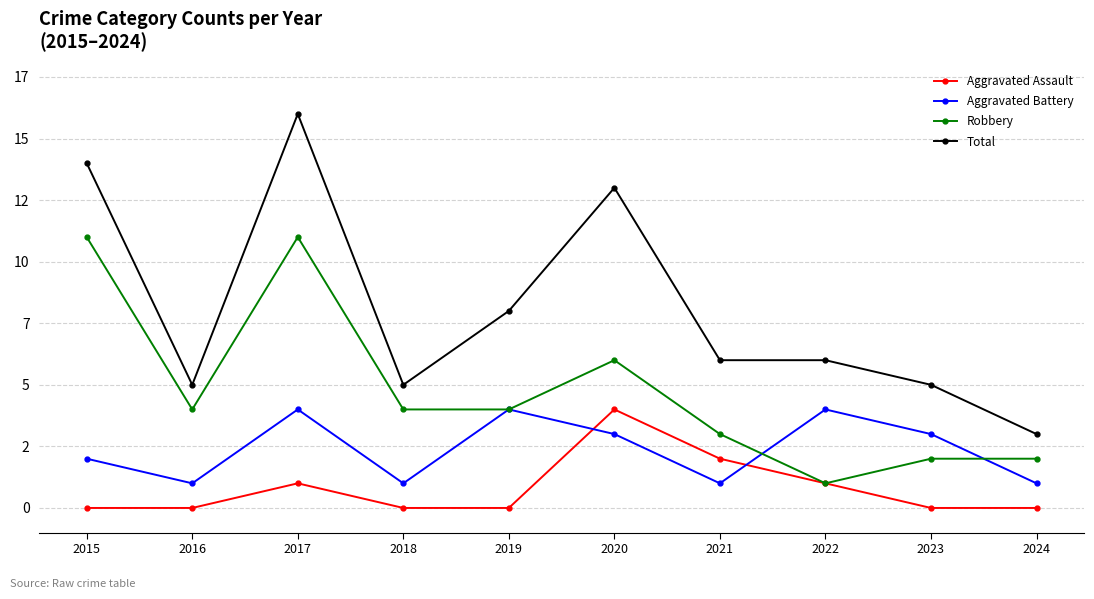

Is this an area chart (filled region under the line)?

No